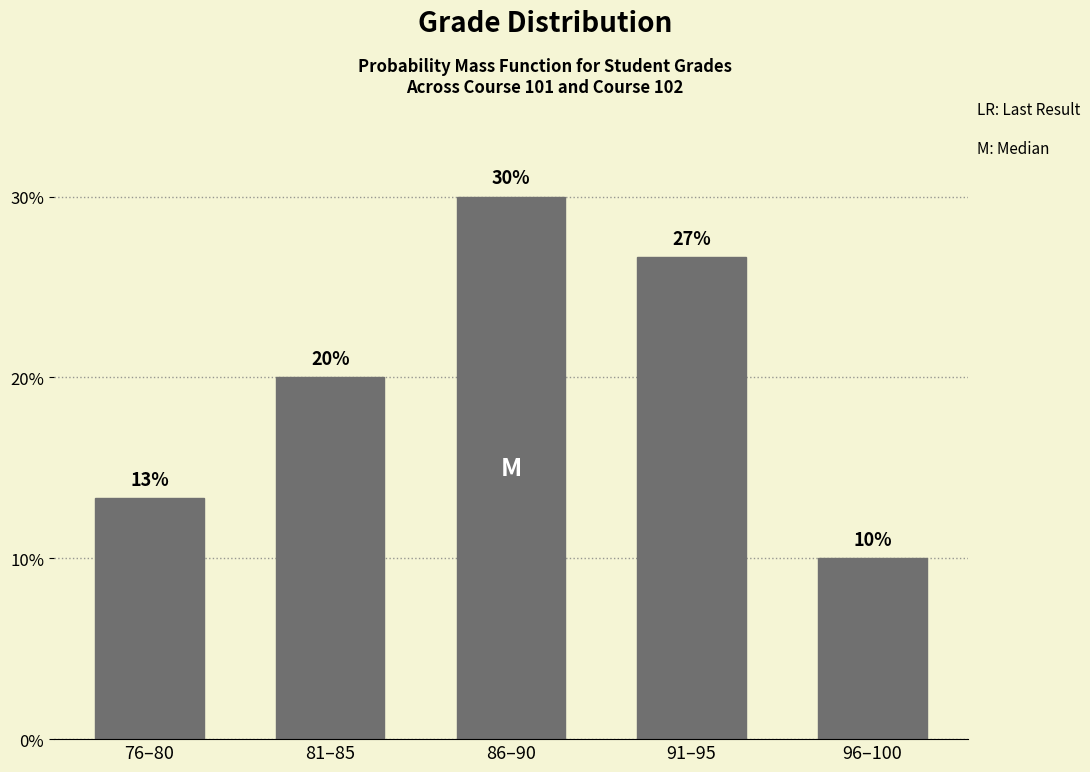

What is the sum of all values?

100.0